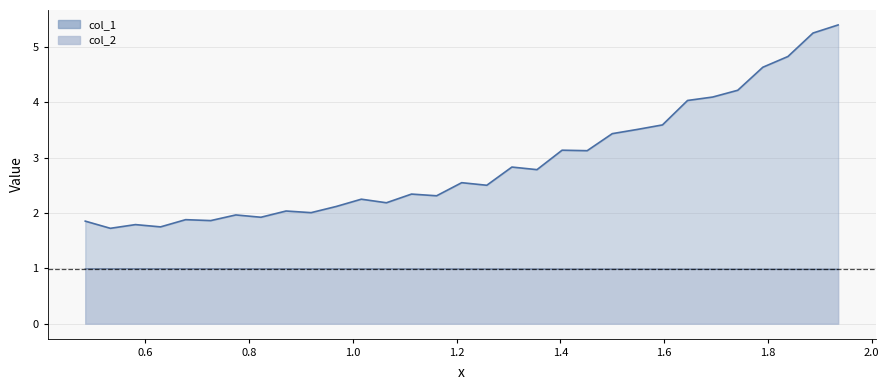

What is the spread (max minus min) of values at 1.2?

0.9